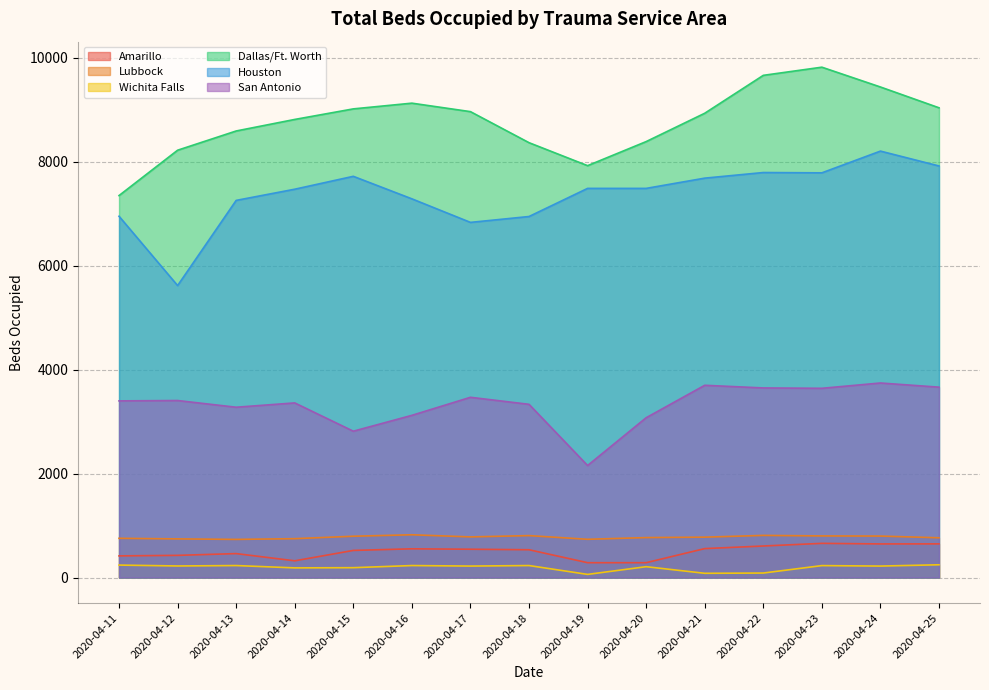

How many lines are shown in the chart?

6